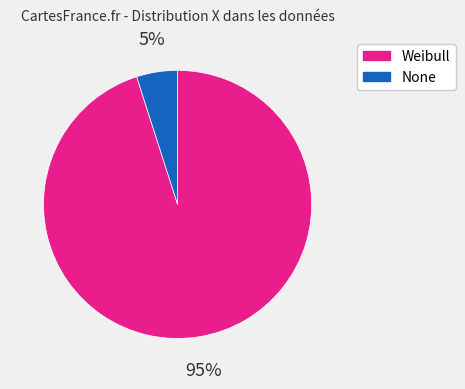

Which slice is the largest?

Weibull